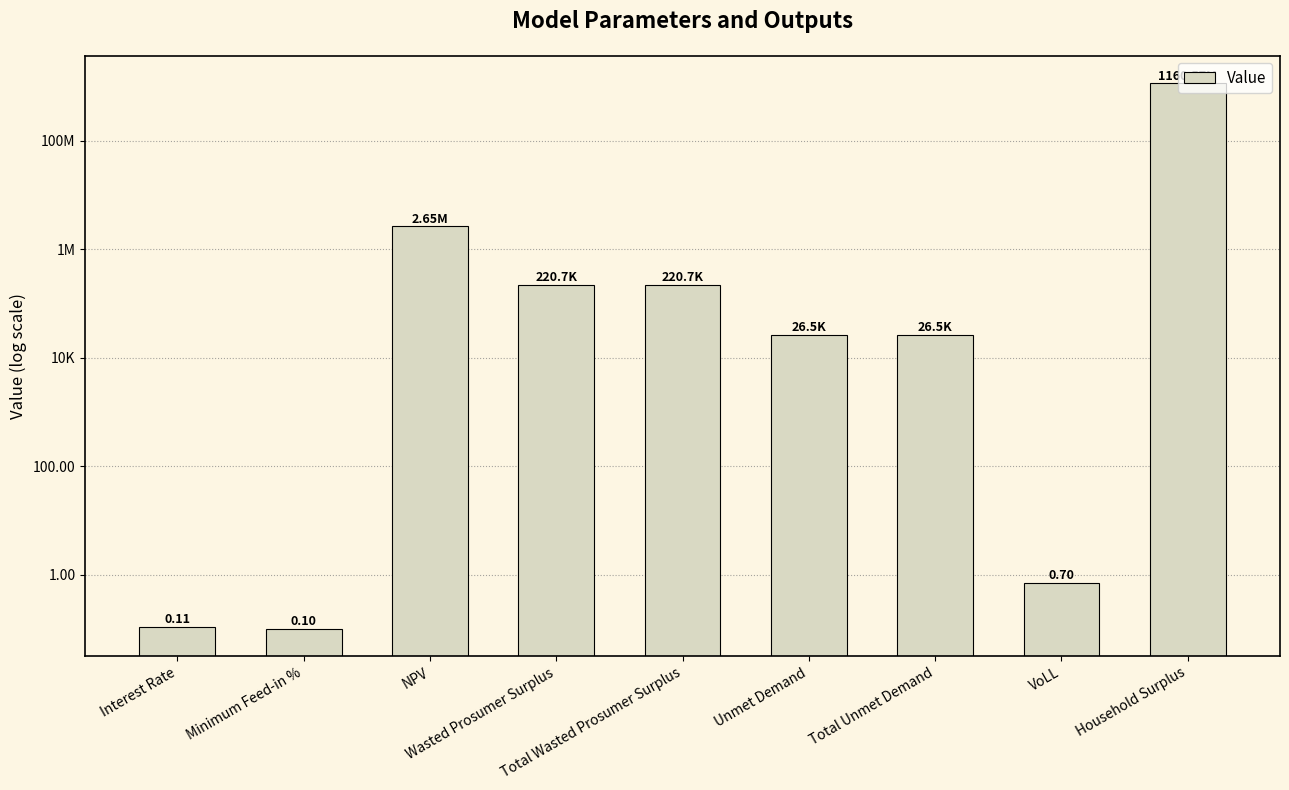

How many data points are less than 26474?

3